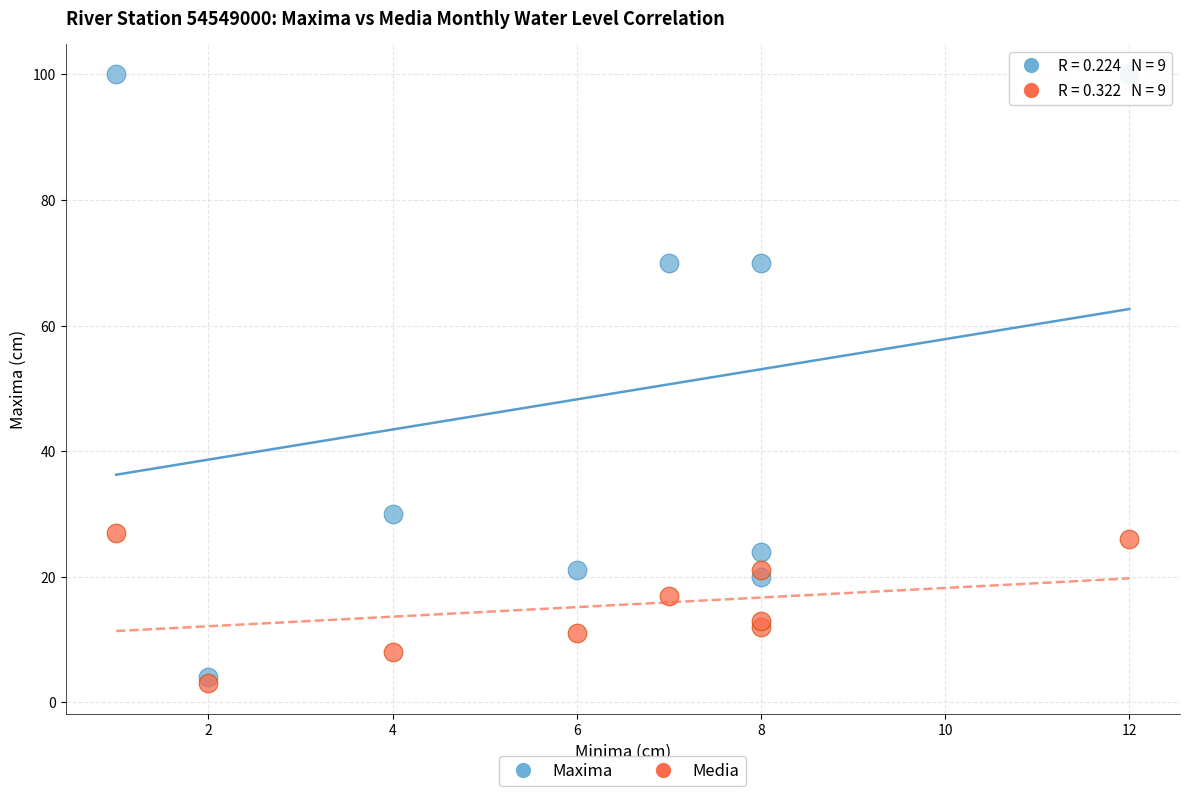

Which series reaches the minimum Y coordinate?

Media